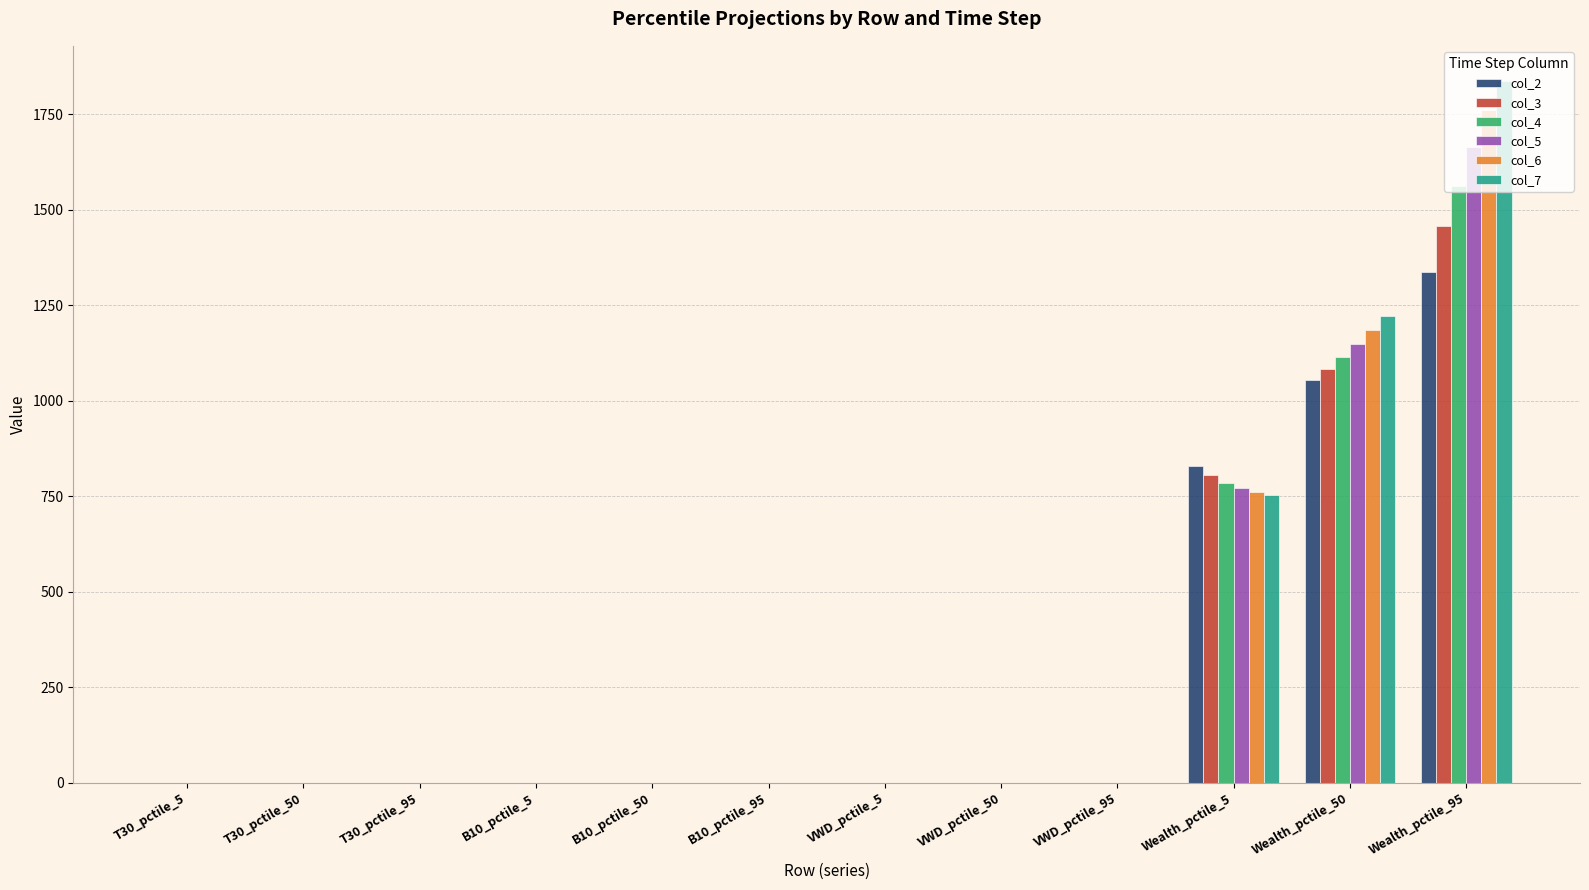

True or false: col_5 has a value of 0.0 at VWD_pctile_95.

True